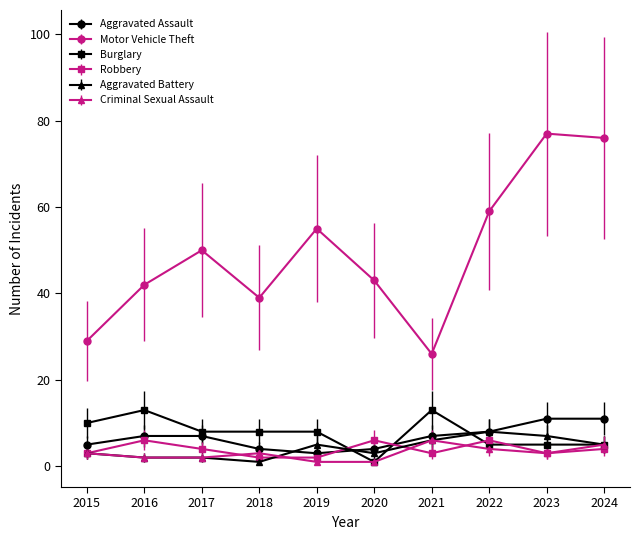

Reading left to right, extract all data points from this chart.

Aggravated Assault: 5	7	7	4	3	4	7	8	11	11
Motor Vehicle Theft: 29	42	50	39	55	43	26	59	77	76
Burglary: 10	13	8	8	8	1	13	5	5	5
Robbery: 3	6	4	2	2	6	3	6	3	4
Aggravated Battery: 3	2	2	1	5	3	6	8	7	5
Criminal Sexual Assault: 3	2	2	3	1	1	6	4	3	5